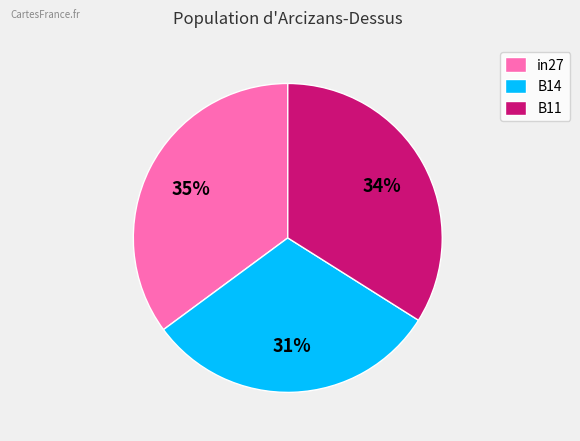

How many slices are in this pie chart?

3